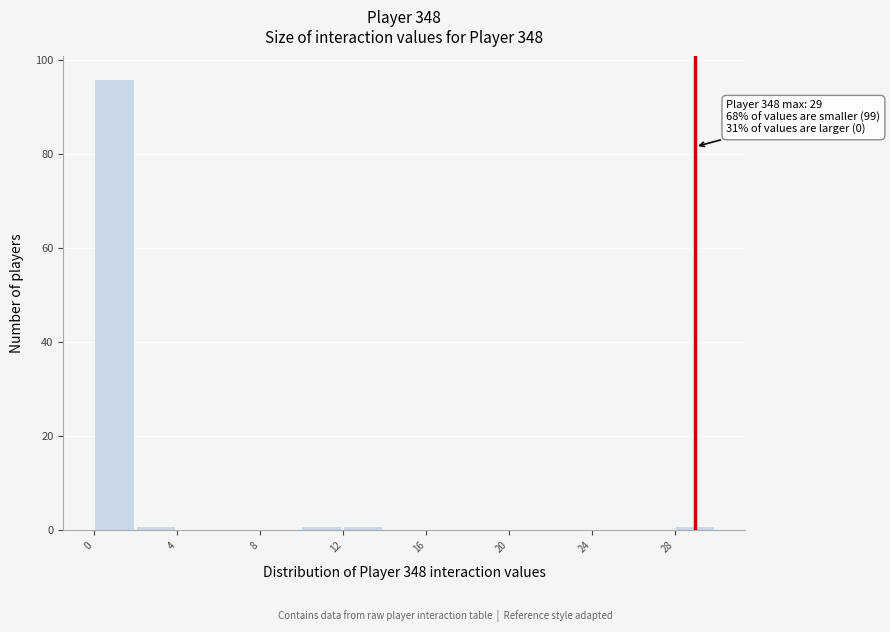

Over which range of the x-axis is the bar tallest?

0 to 2